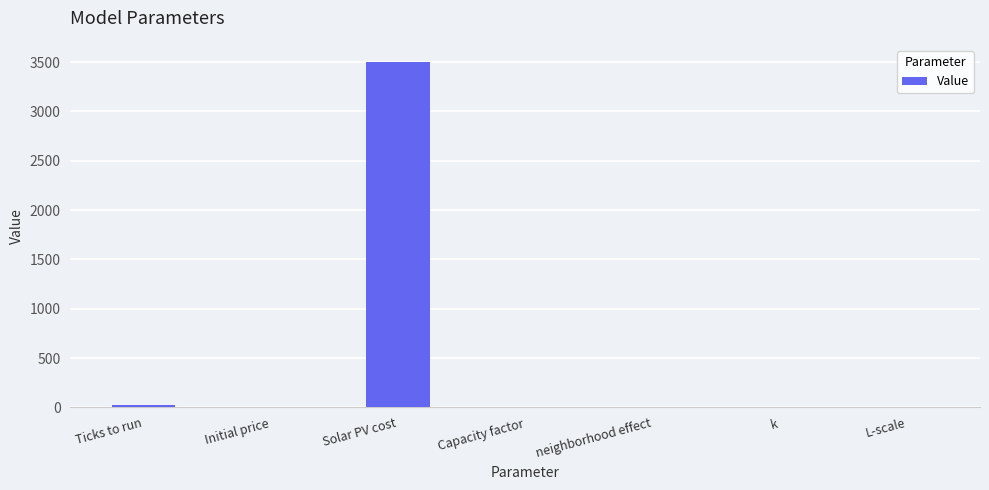

What is the maximum value shown in the chart?

3500.0